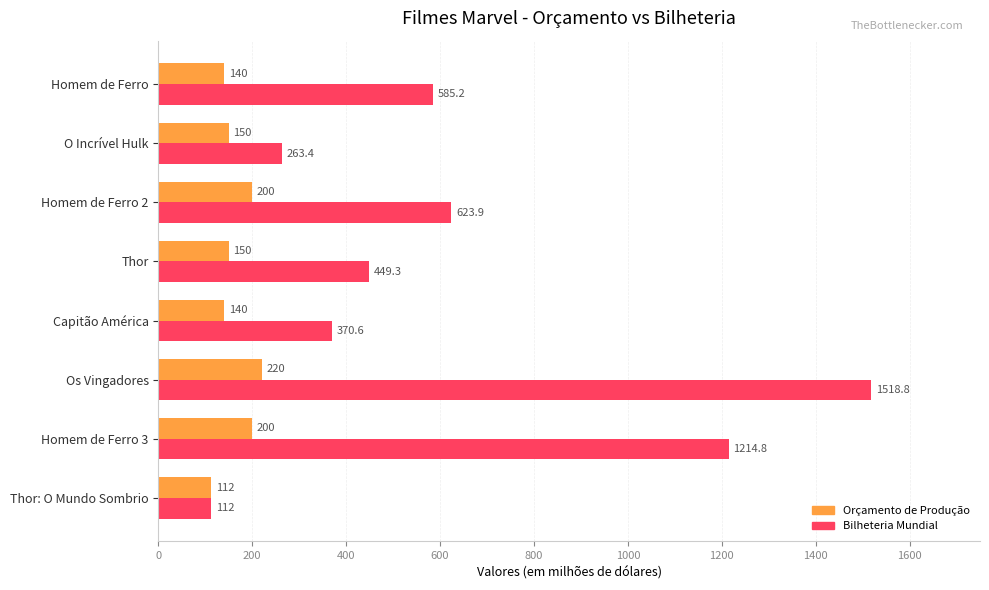

What is the difference between the maximum and minimum values in the Bilheteria Mundial series?

1406.8